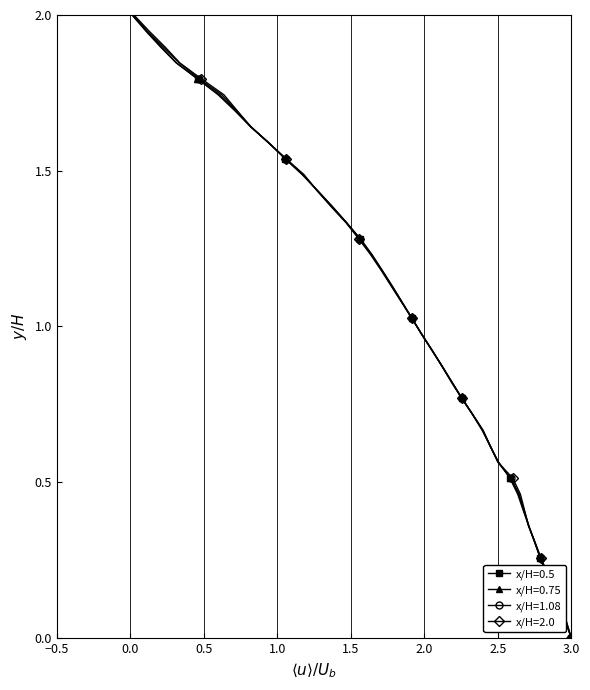

What is the highest value of the x/H=0.5 series?

2.0